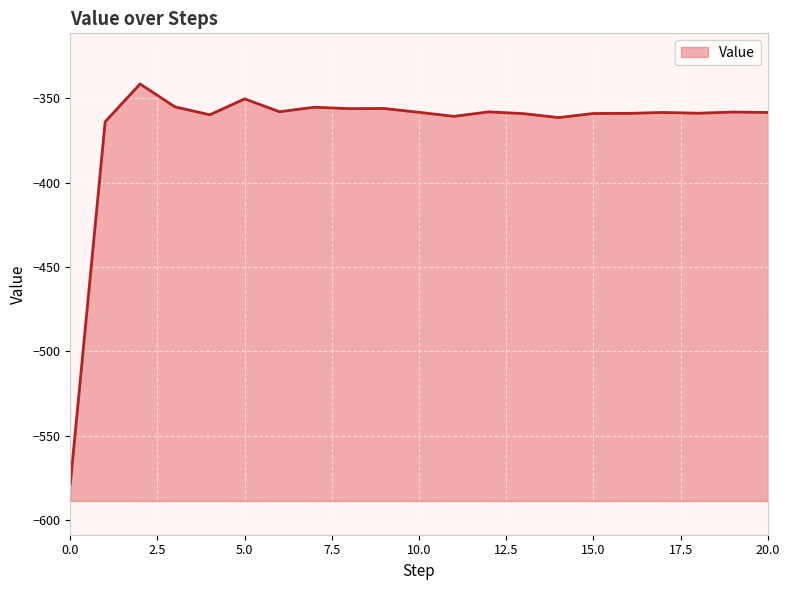

Rank the categories by value from lowest to highest.

0, 1, 14, 11, 4, 13, 15, 16, 18, 20, 17, 10, 19, 12, 6, 8, 9, 7, 3, 5, 2